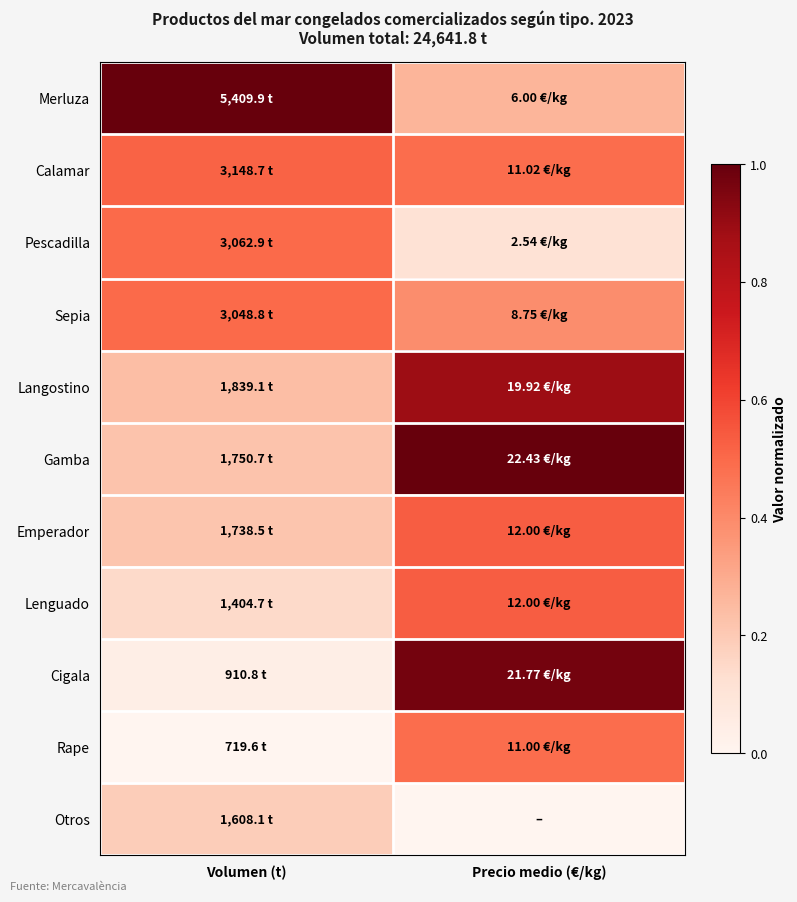

Count the number of data series in this chart.

11